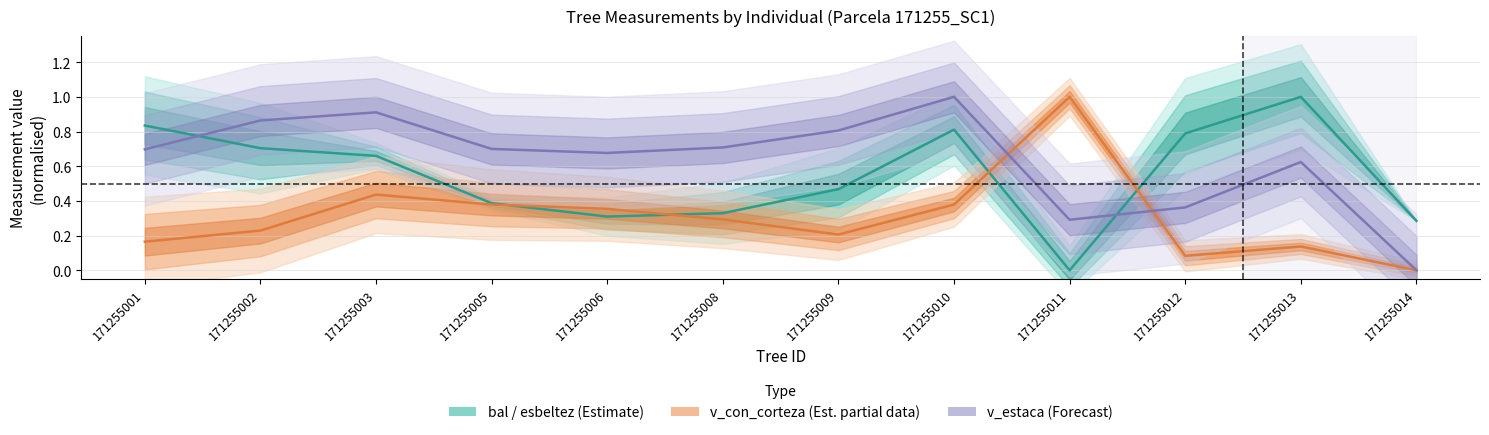

What is the sum of all v_estaca (Forecast) values?

7.6